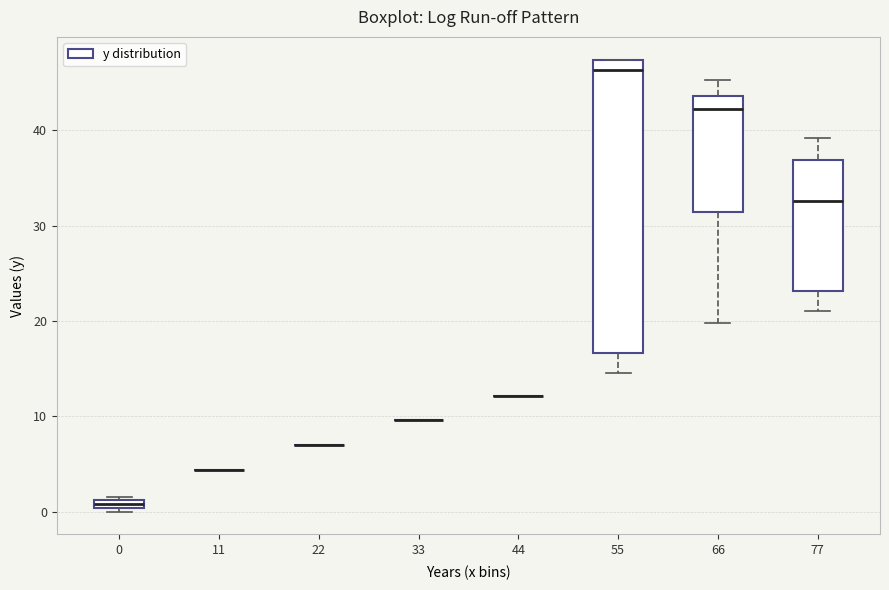

Which box is the tallest, from its lower edge to its upper edge?

55